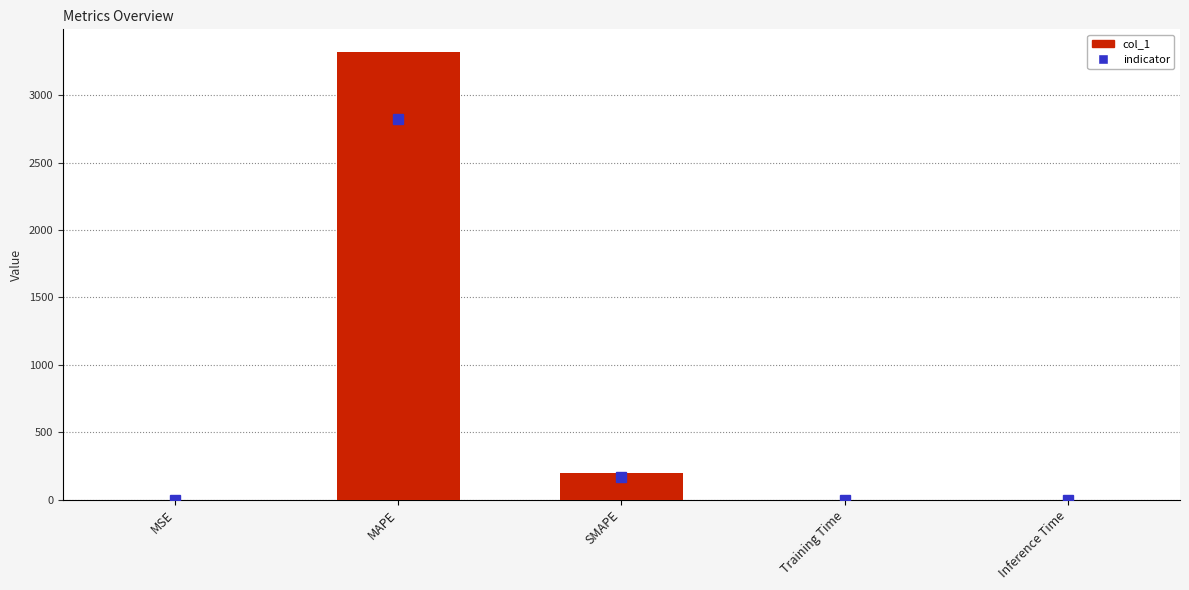

At which category does the chart reach its peak across all series?

MAPE